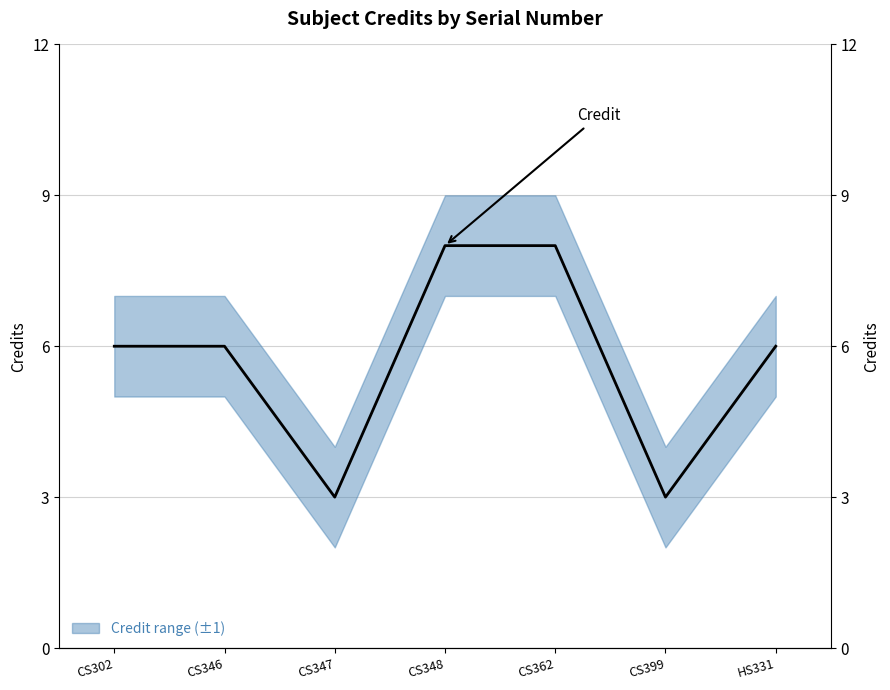

At which category does the chart reach its peak across all series?

CS348